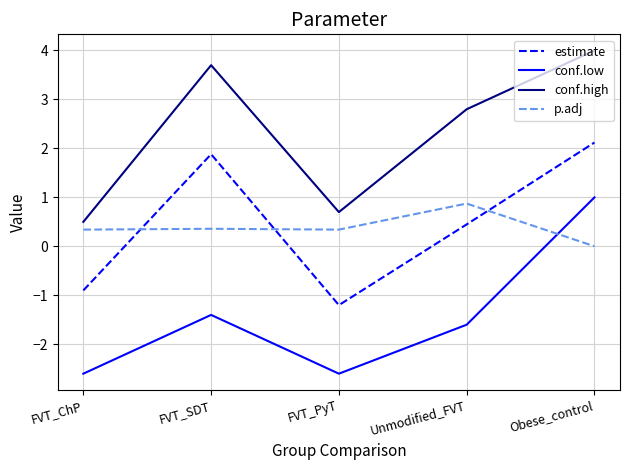

What are all the series names shown in the legend?

estimate, conf.low, conf.high, p.adj